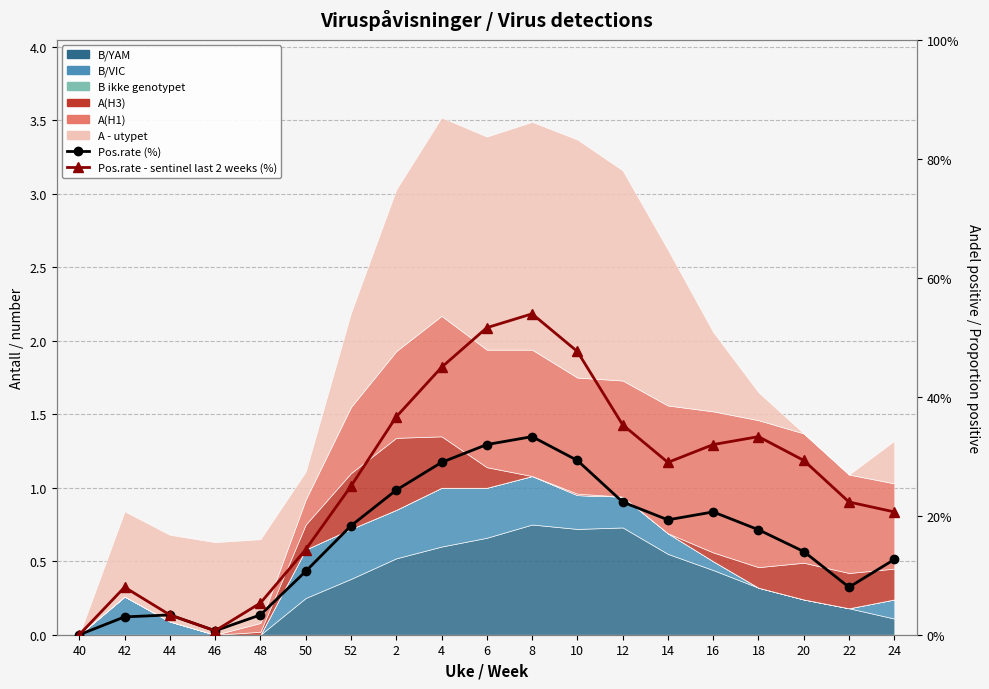

At how many categories does at least one series exceed 42?

4